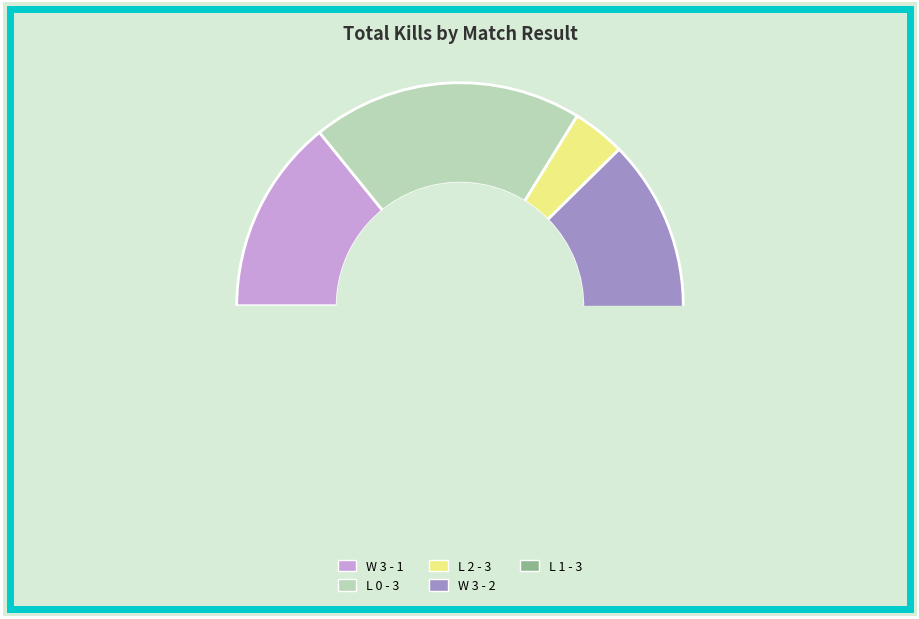

Is L 2 - 3 the majority of the pie?

No